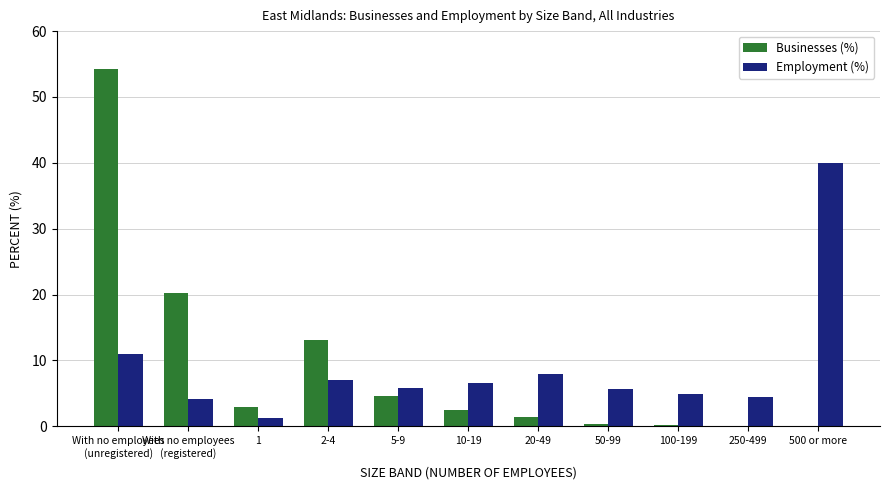

How many distinct data groups are displayed?

2